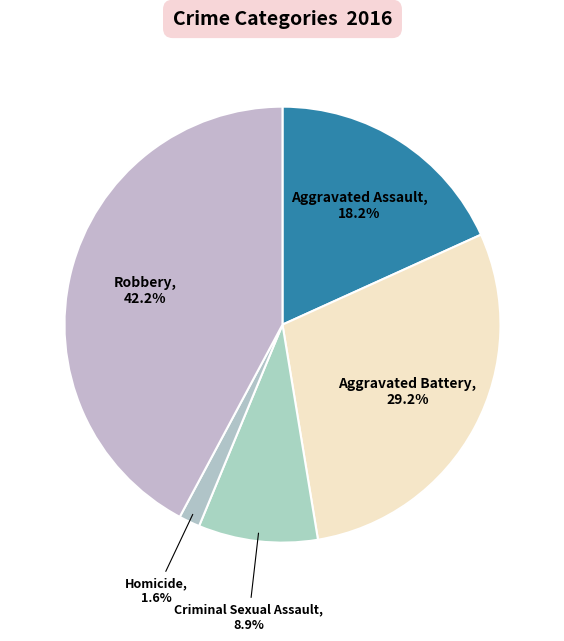

Does Aggravated Battery represent more than half of the total?

No